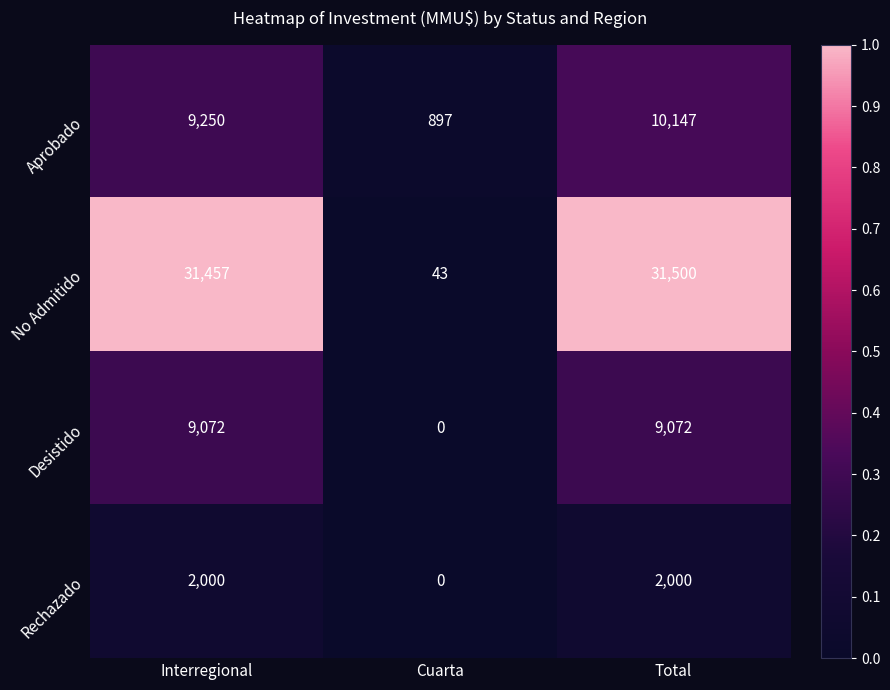

Which series has the largest range (max minus min)?

No Admitido